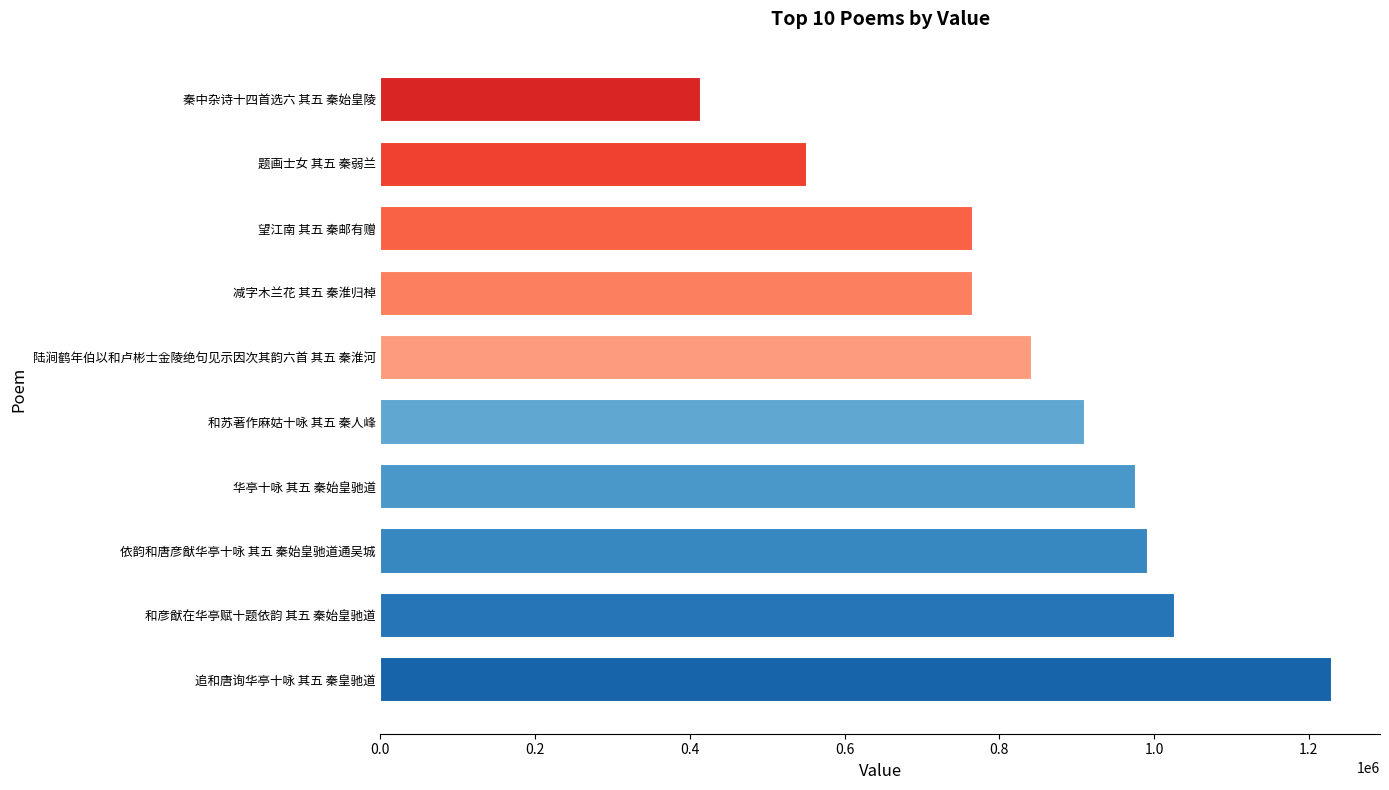

How many distinct data groups are displayed?

1